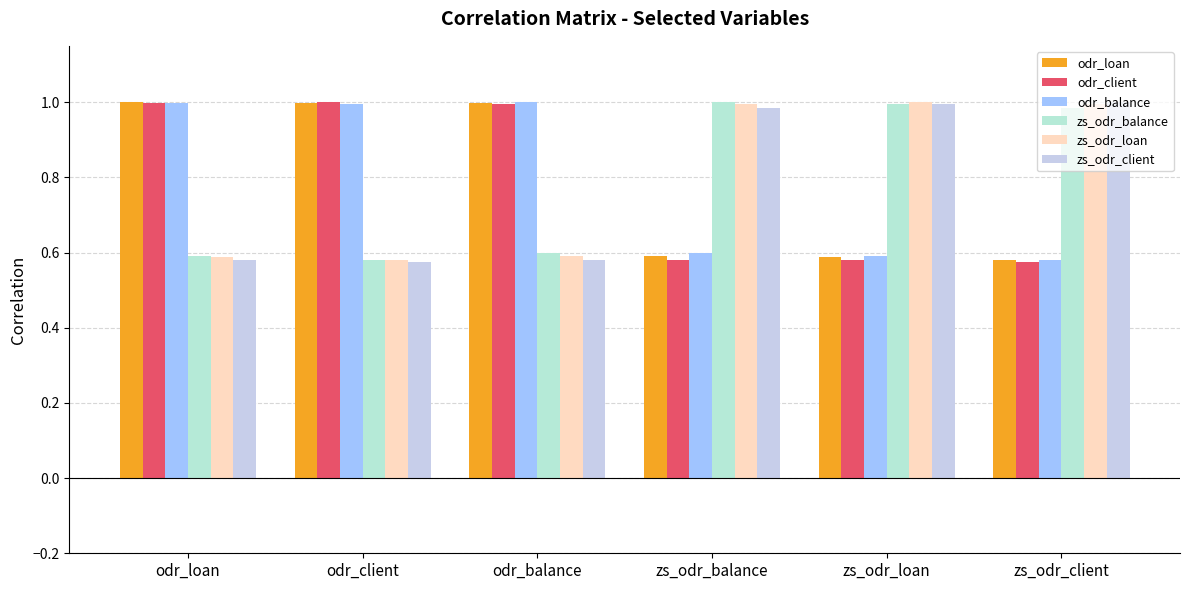

Rank the categories by zs_odr_loan value from highest to lowest.

zs_odr_loan, zs_odr_client, zs_odr_balance, odr_balance, odr_loan, odr_client